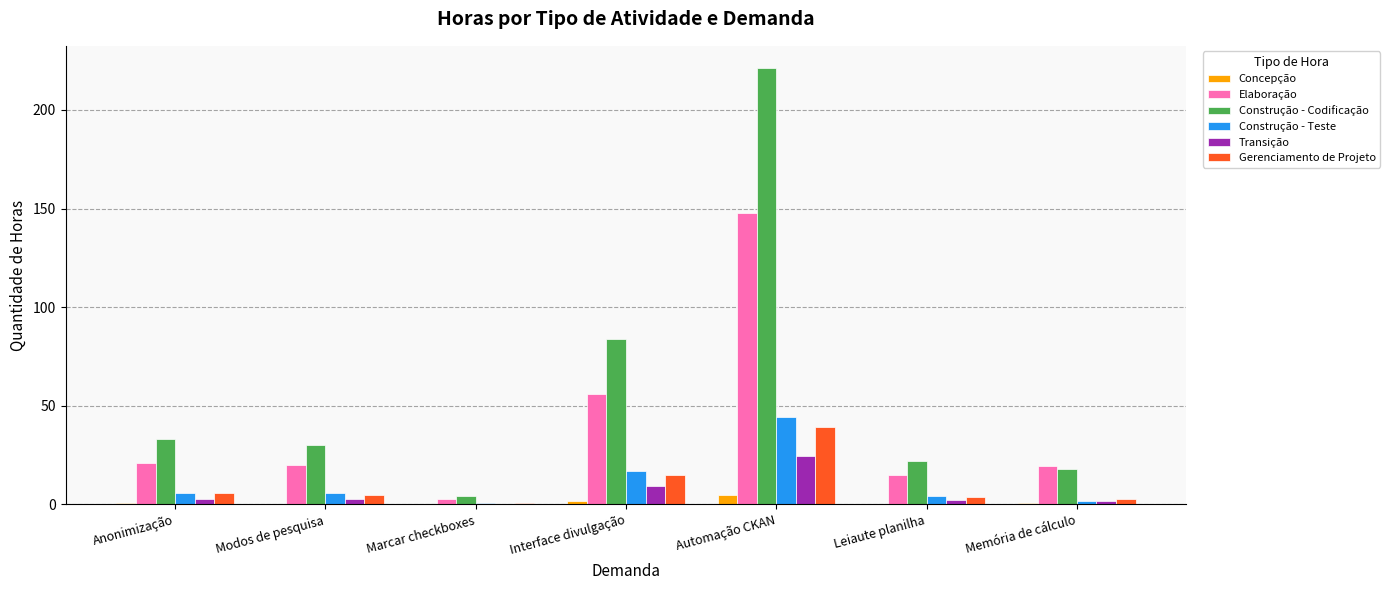

How many distinct data groups are displayed?

6